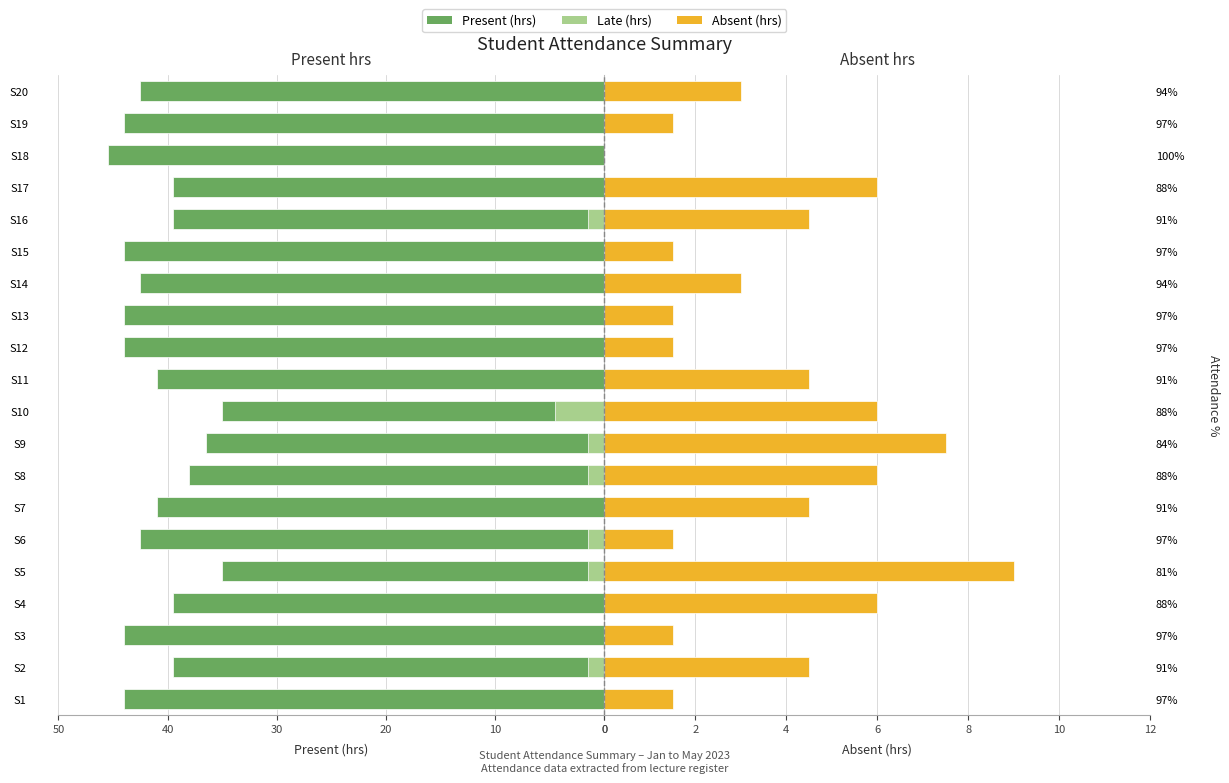

The Late (hrs) series shows -1.8 at S15. True or false?

False